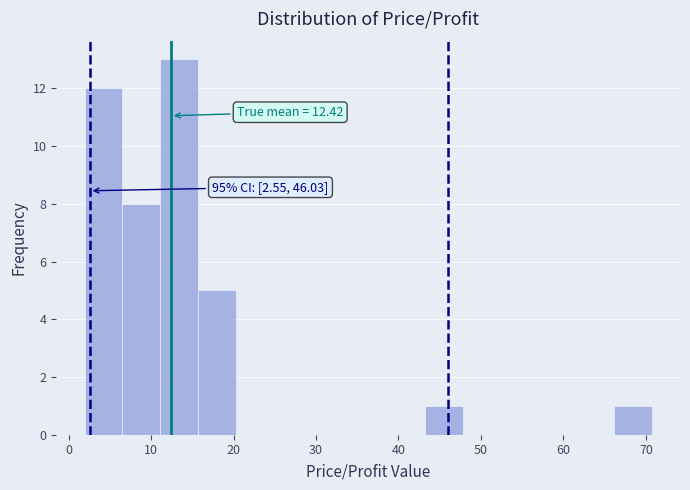

Which range on the x-axis has the tallest bar?

11 to 16